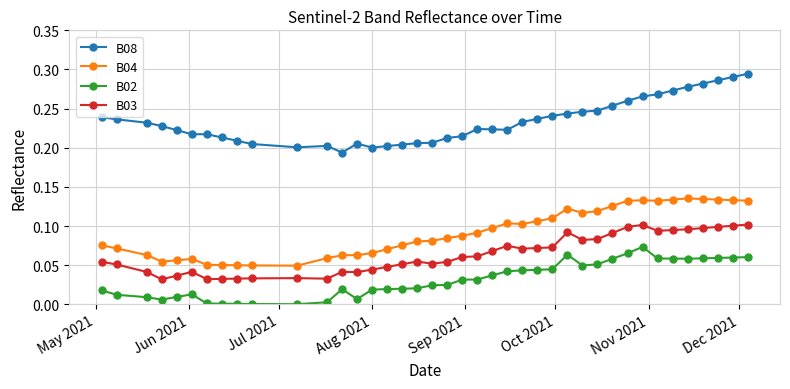

True or false: B03 and B02 intersect in this chart.

False